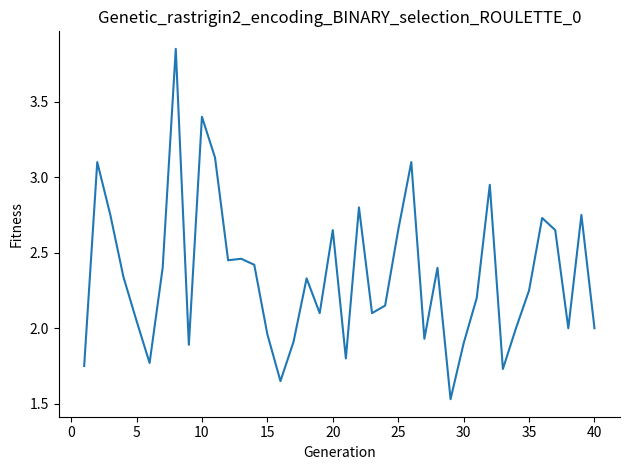

Does the chart have visible grid lines?

No